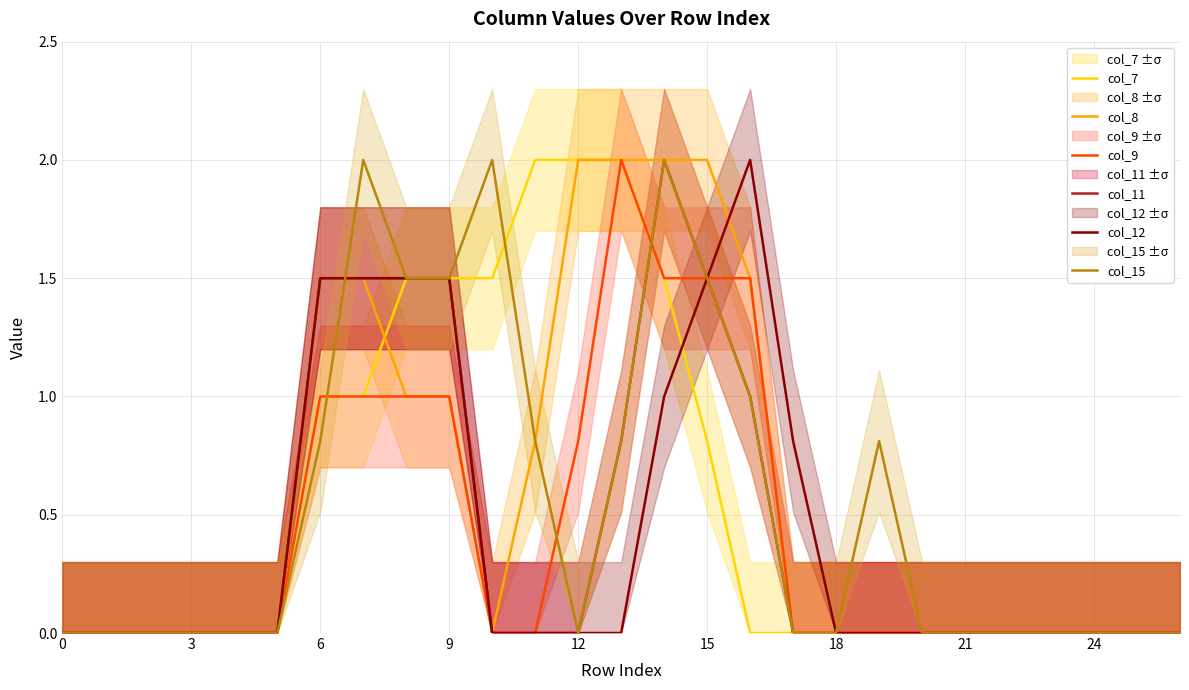

The col_9 series shows 0.6 at 21. True or false?

False